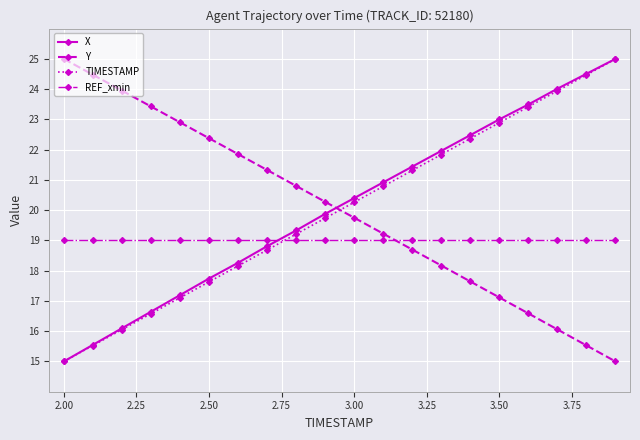

True or false: REF_xmin and X intersect in this chart.

True